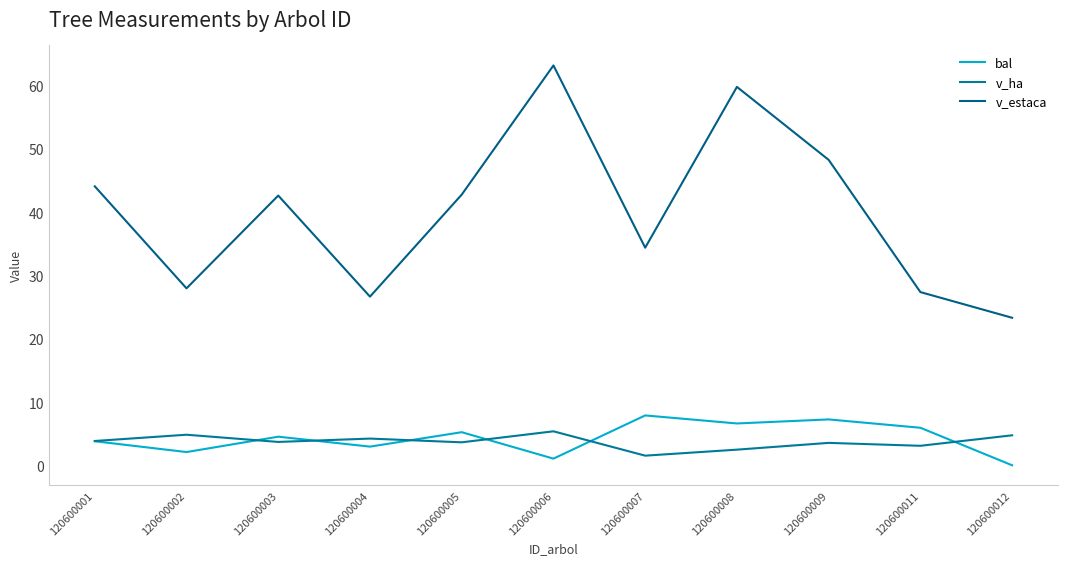

True or false: bal and v_ha intersect in this chart.

True